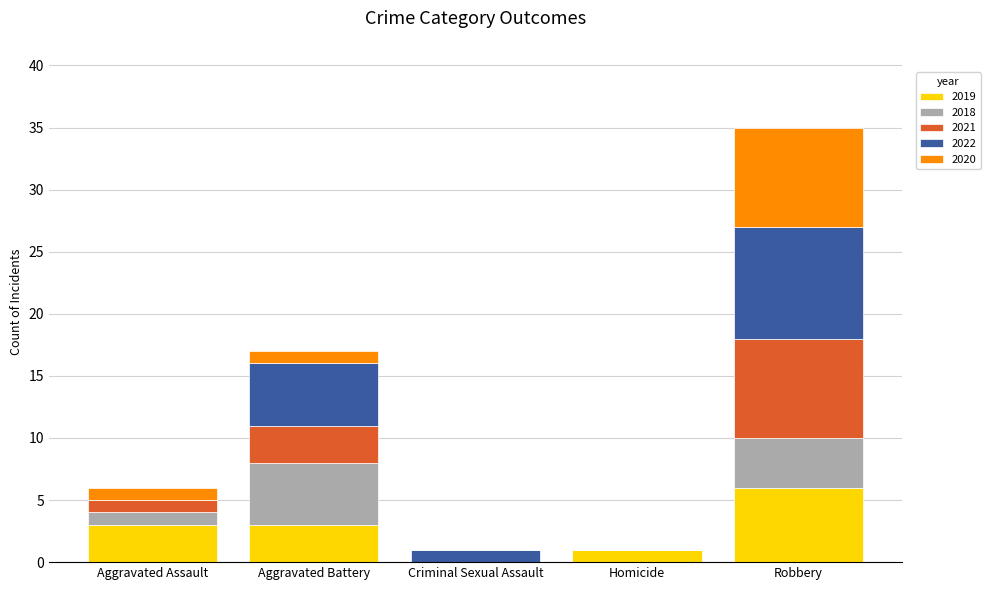

What is the total value across all series at Aggravated Assault?

6